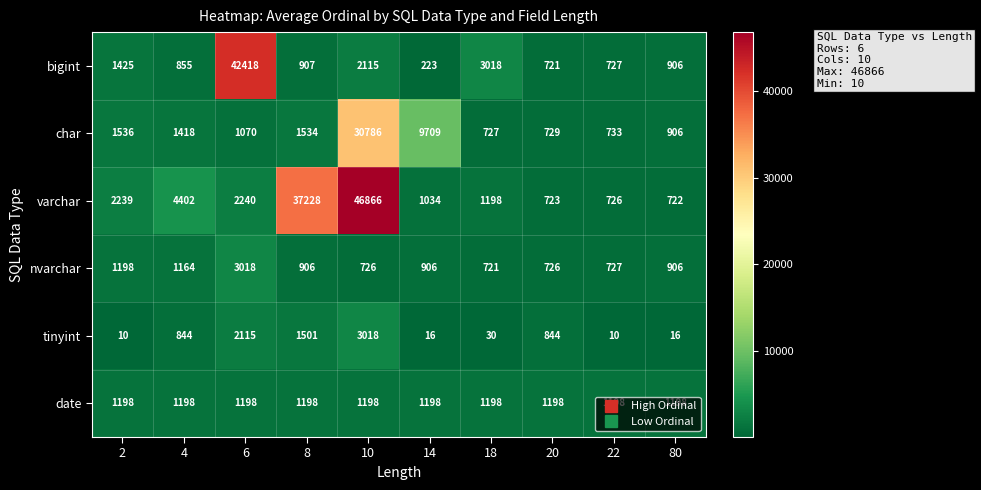

List the labels in order of varchar value, smallest first.

80, 20, 22, 14, 18, 2, 6, 4, 8, 10